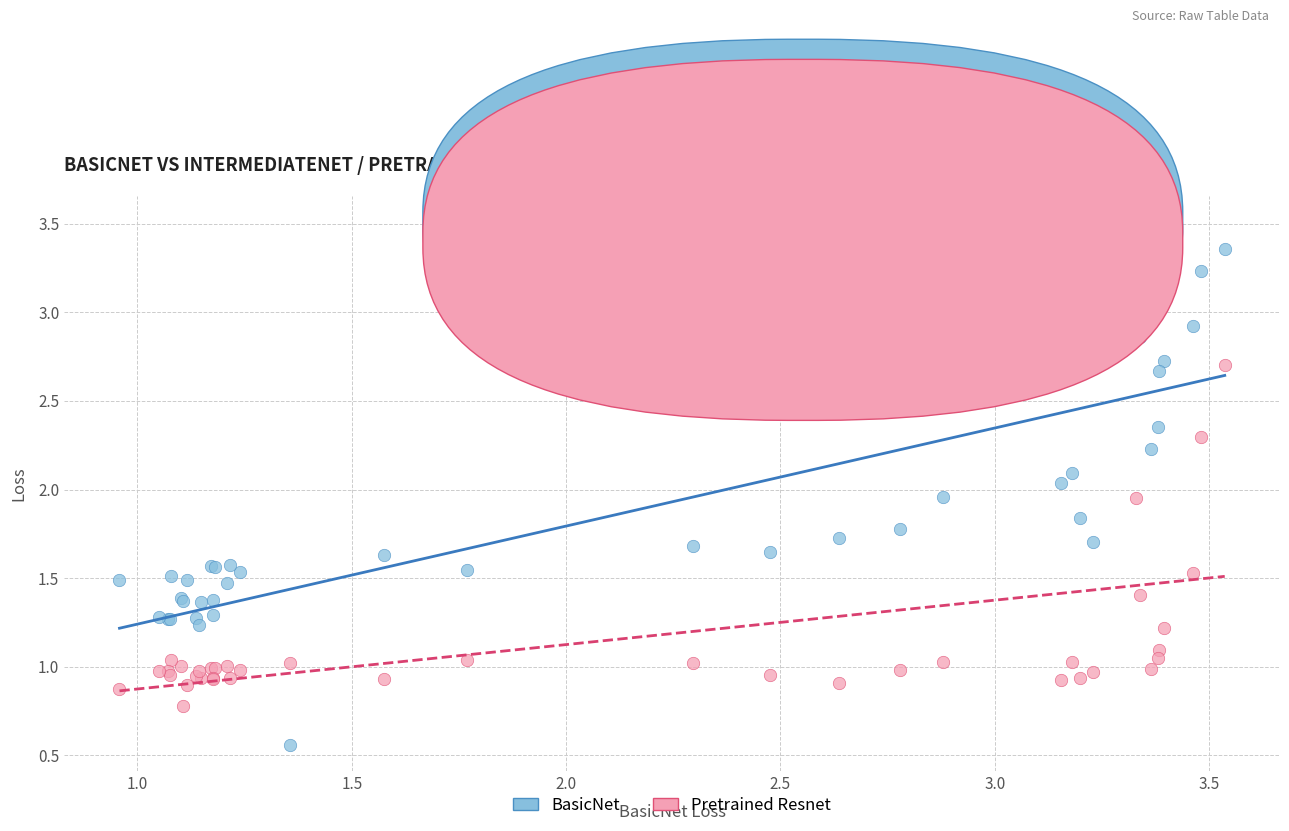

What is the X range (max minus min) for the scatter plot?

2.6